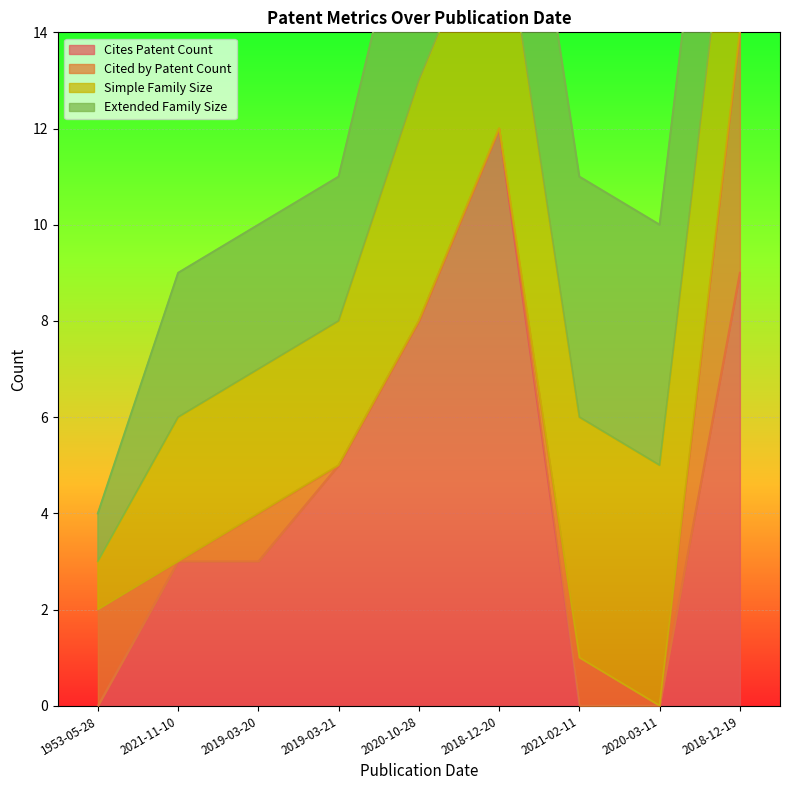

At which label is Cites Patent Count closest to 6?

2019-03-21